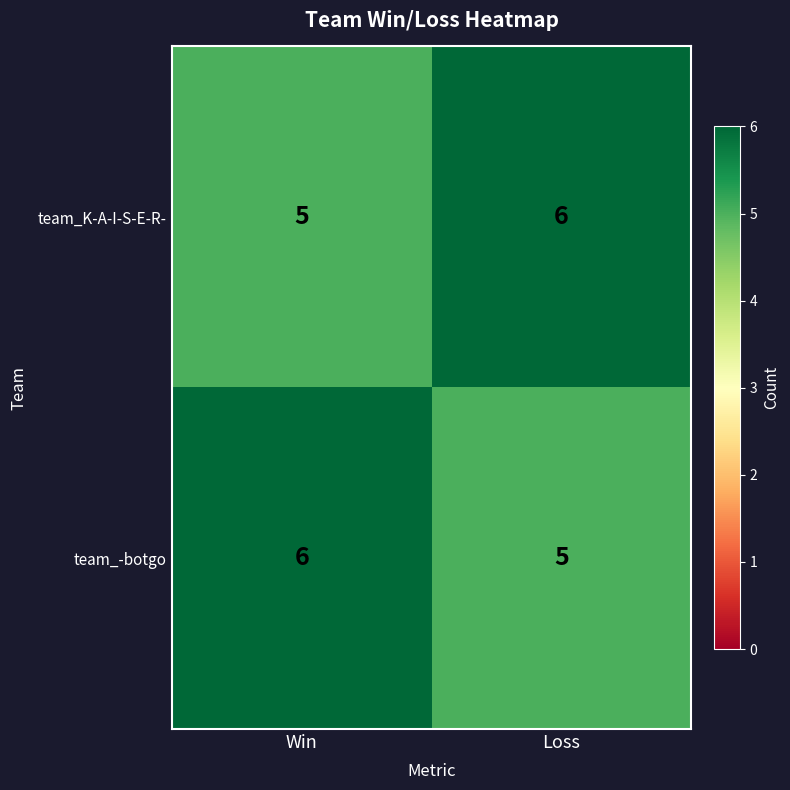

Count the number of data series in this chart.

2